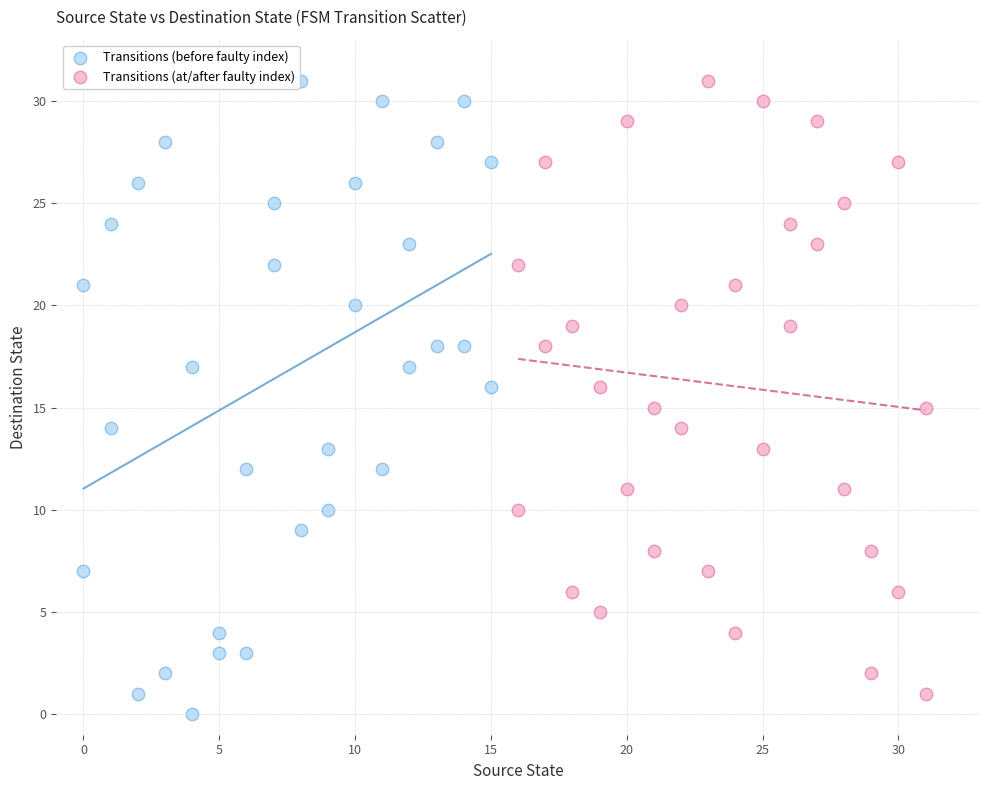

What are all the series names shown in the legend?

Transitions (before faulty index), Transitions (at/after faulty index)